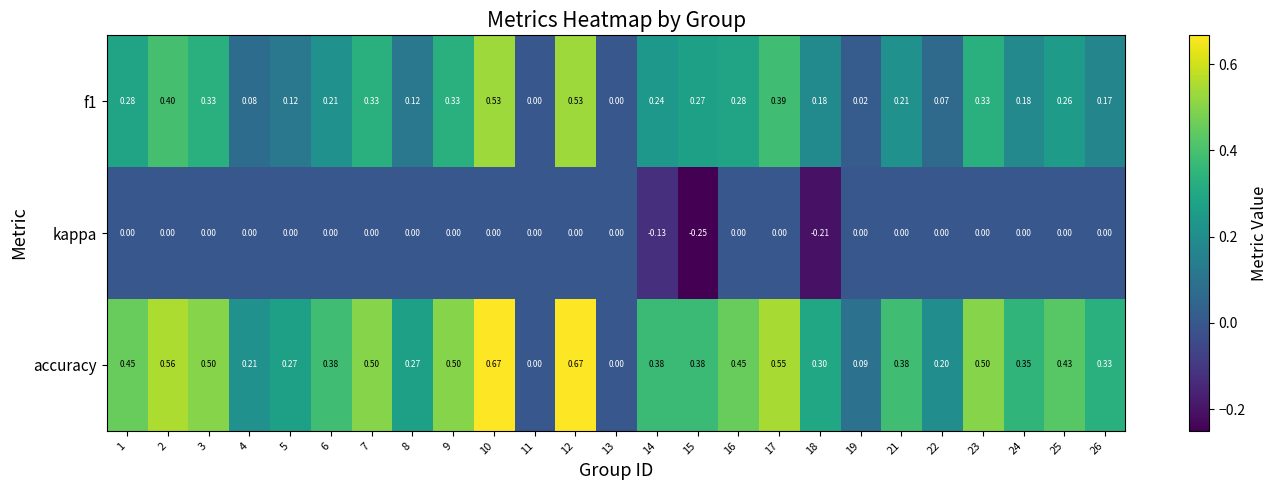

How many categories are shown in the chart?

25